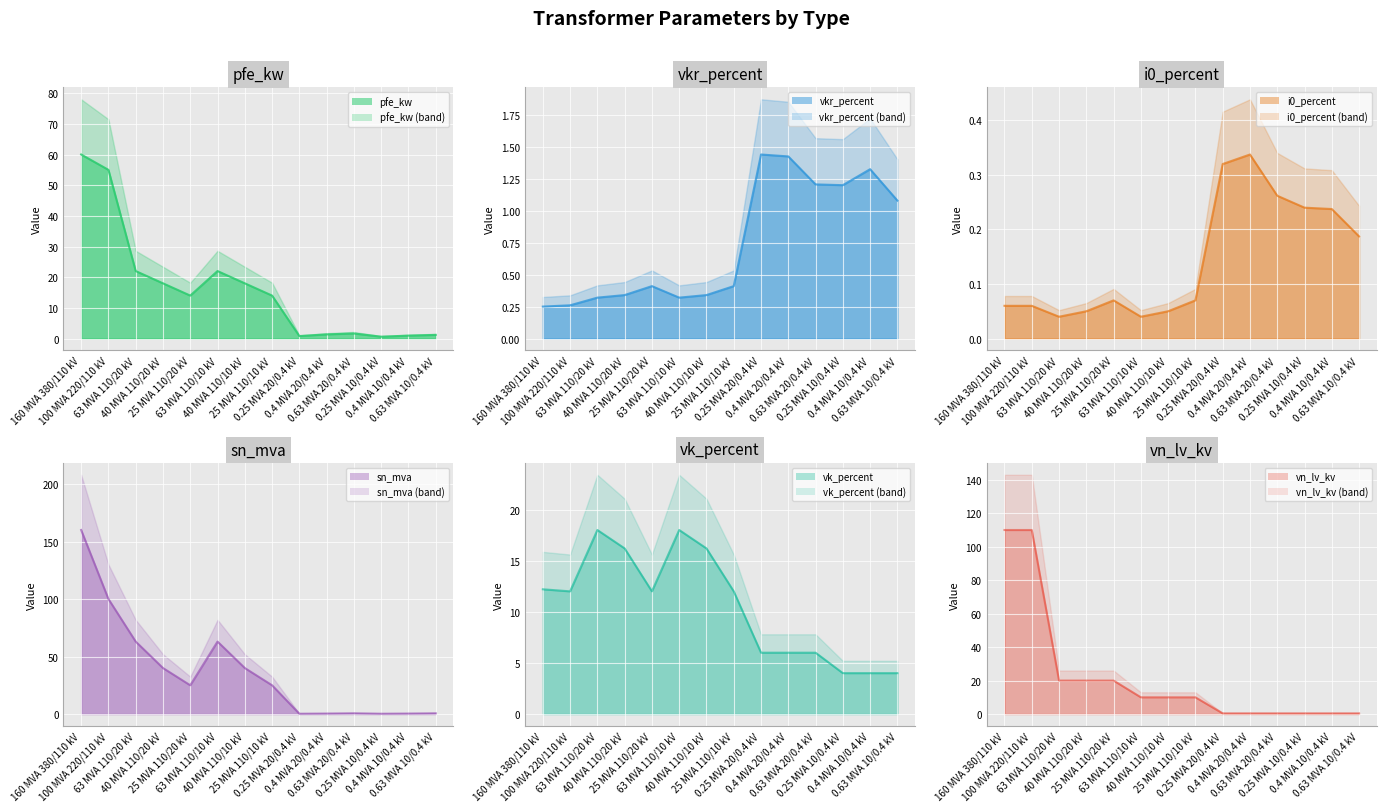

What is the sum of the pfe_kw line values at 160 MVA 380/110 kV and 25 MVA 110/10 kV?

74.0